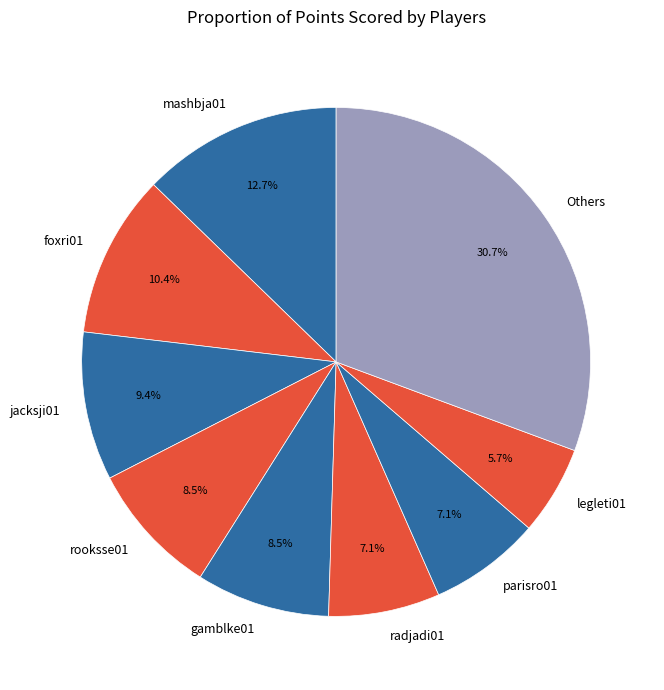

Between radjadi01 and Others, which is larger?

Others